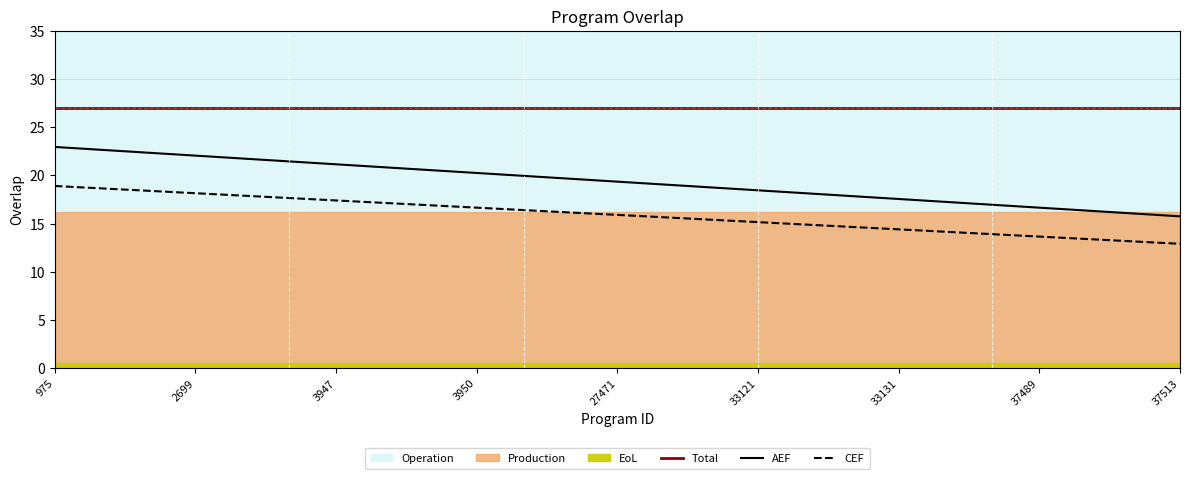

True or false: Total and AEF intersect in this chart.

False